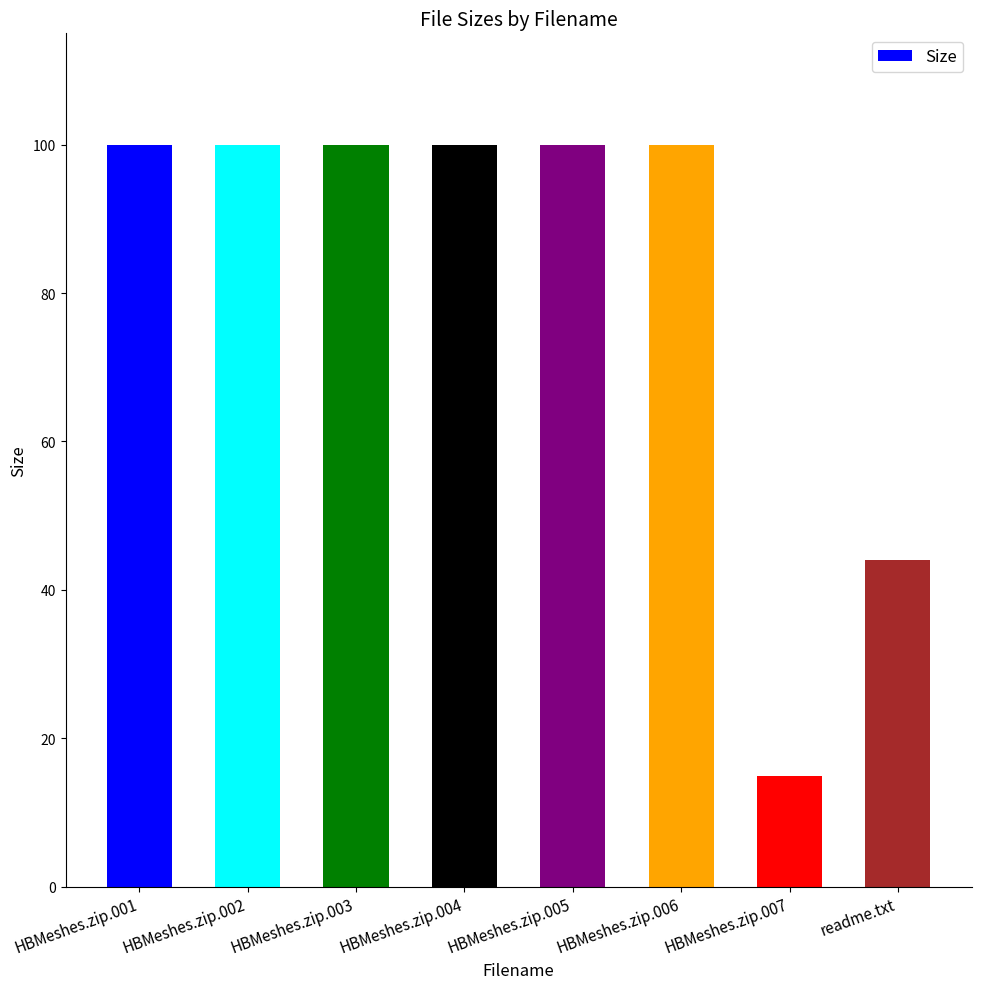

At which category does the chart reach its minimum across all series?

HBMeshes.zip.007